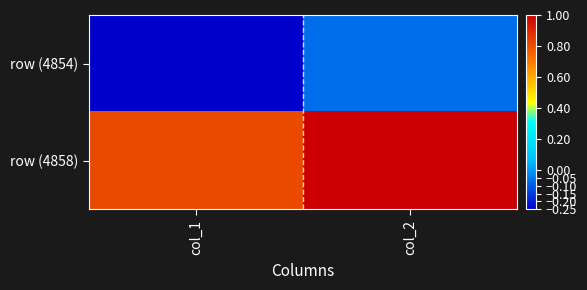

At which category is the sum across all series the highest?

col_2